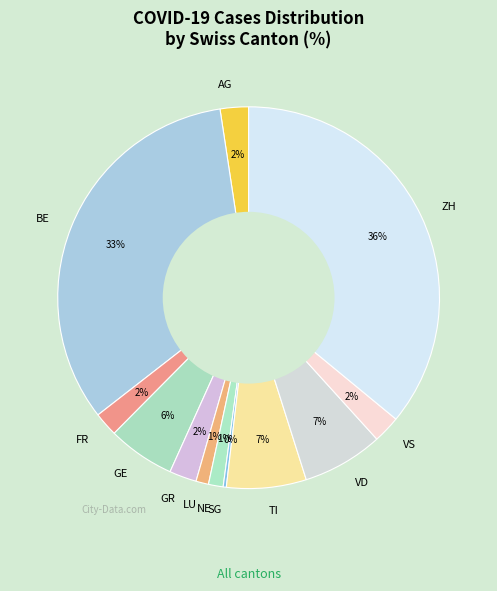

Between AG and TI, which is larger?

TI